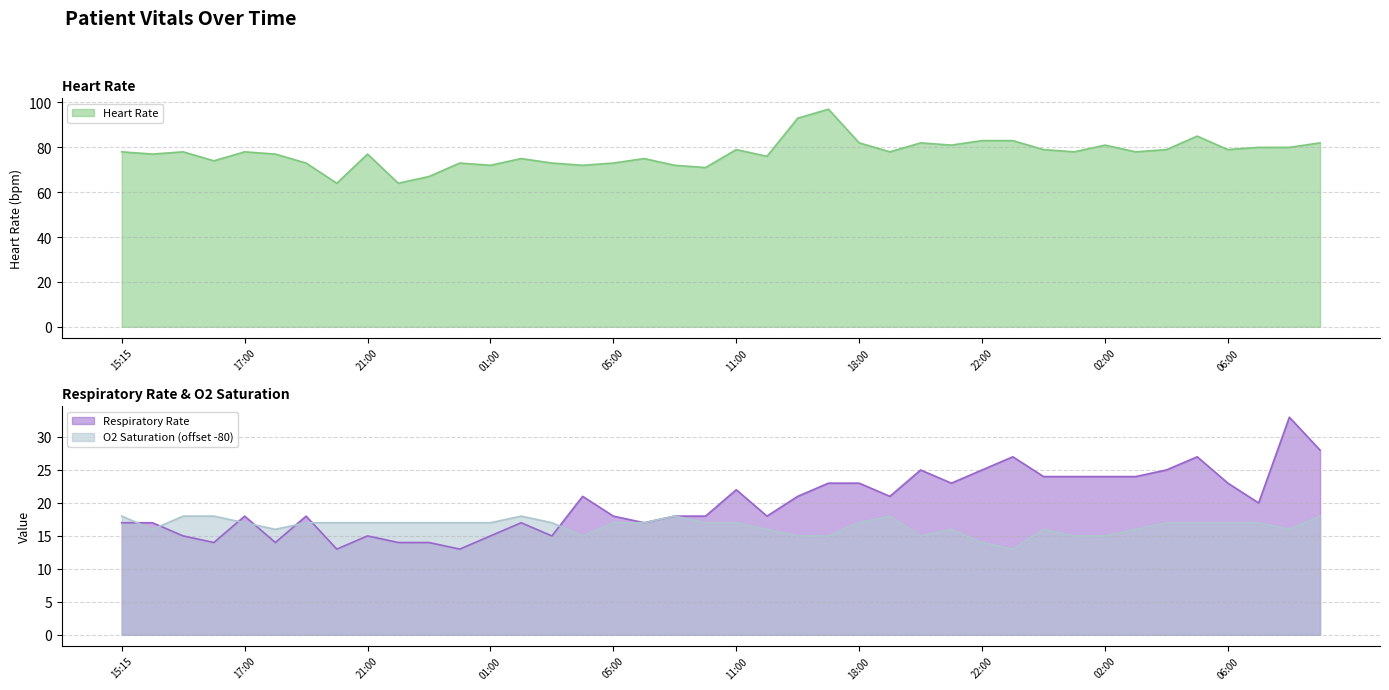

How many interior local valleys does the O2 Saturation series have?

6